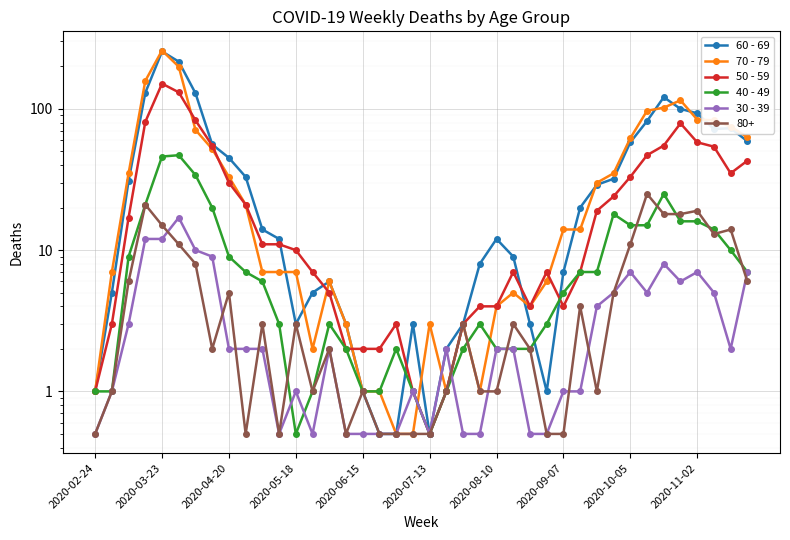

List the labels in order of 70 - 79 value, smallest first.

18, 19, 2020-02-24, 16, 17, 21, 23, 13, 15, 20, 22, 24, 26, 25, 14, 27, 2020-03-23, 10, 11, 12, 28, 29, 2020-11-02, 30, 2020-10-05, 2020-04-20, 31, 2020-09-07, 32, 39, 2020-08-10, 38, 37, 36, 33, 34, 35, 2020-05-18, 2020-07-13, 2020-06-15